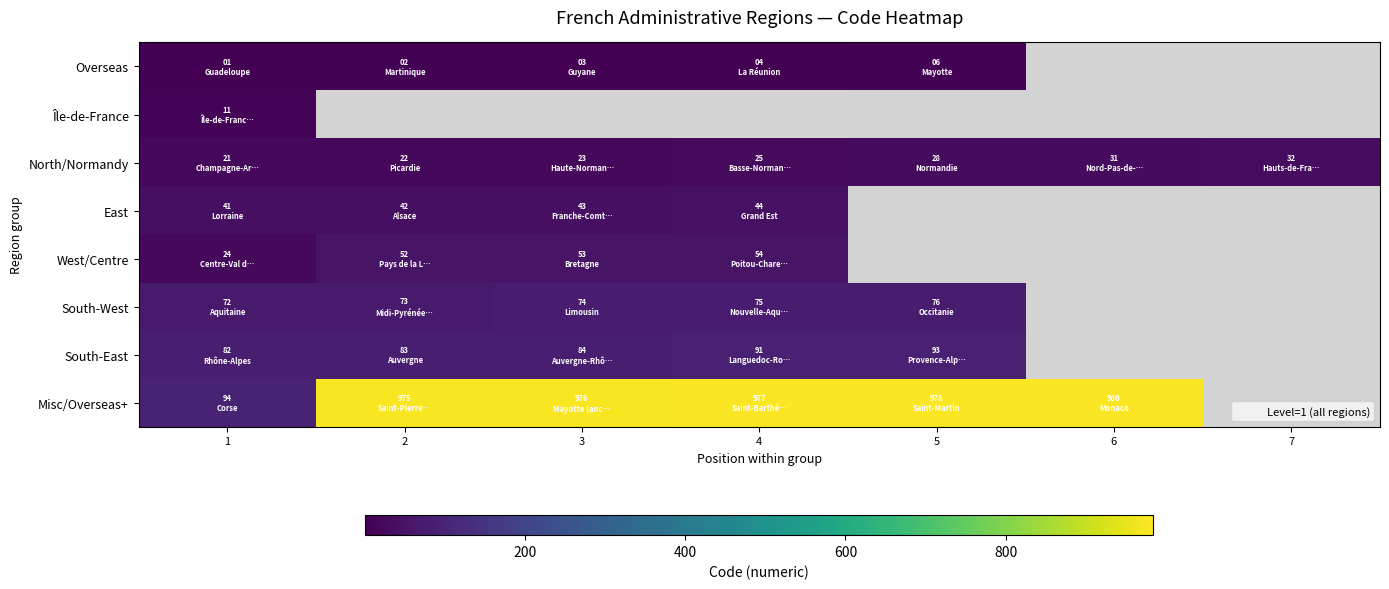

What is the sum of the Overseas values at 4 and 1?

5.0